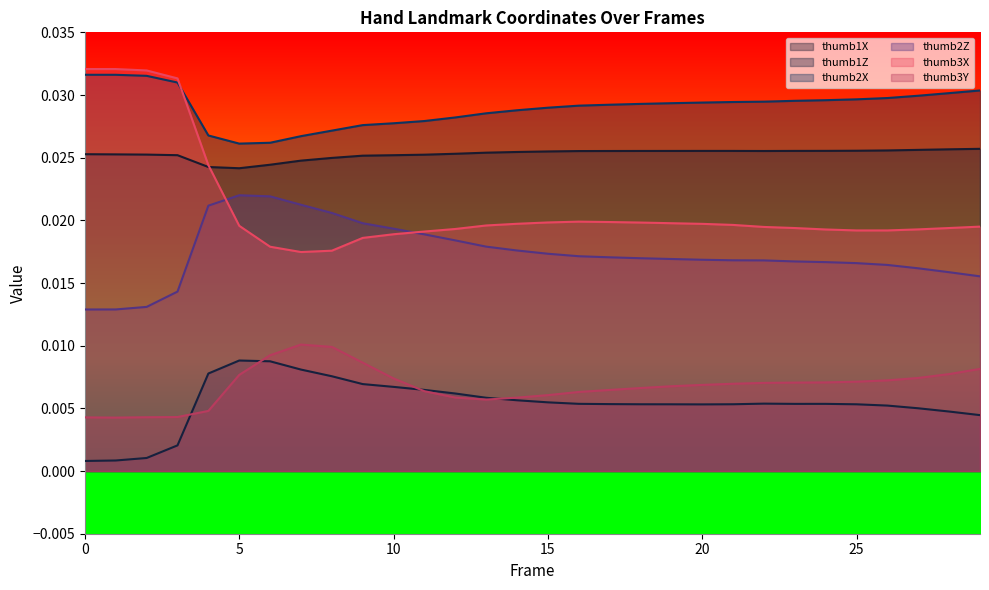

True or false: thumb3X and thumb1Z cross at least once.

False